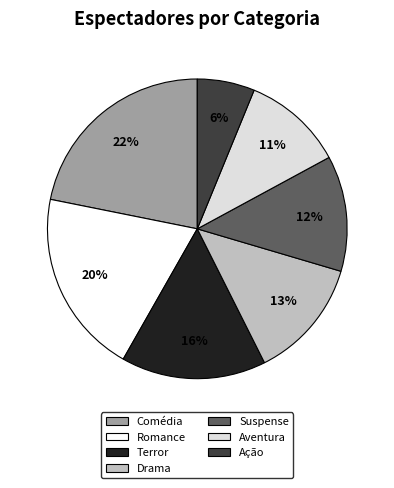

How many segments does this pie chart have?

7